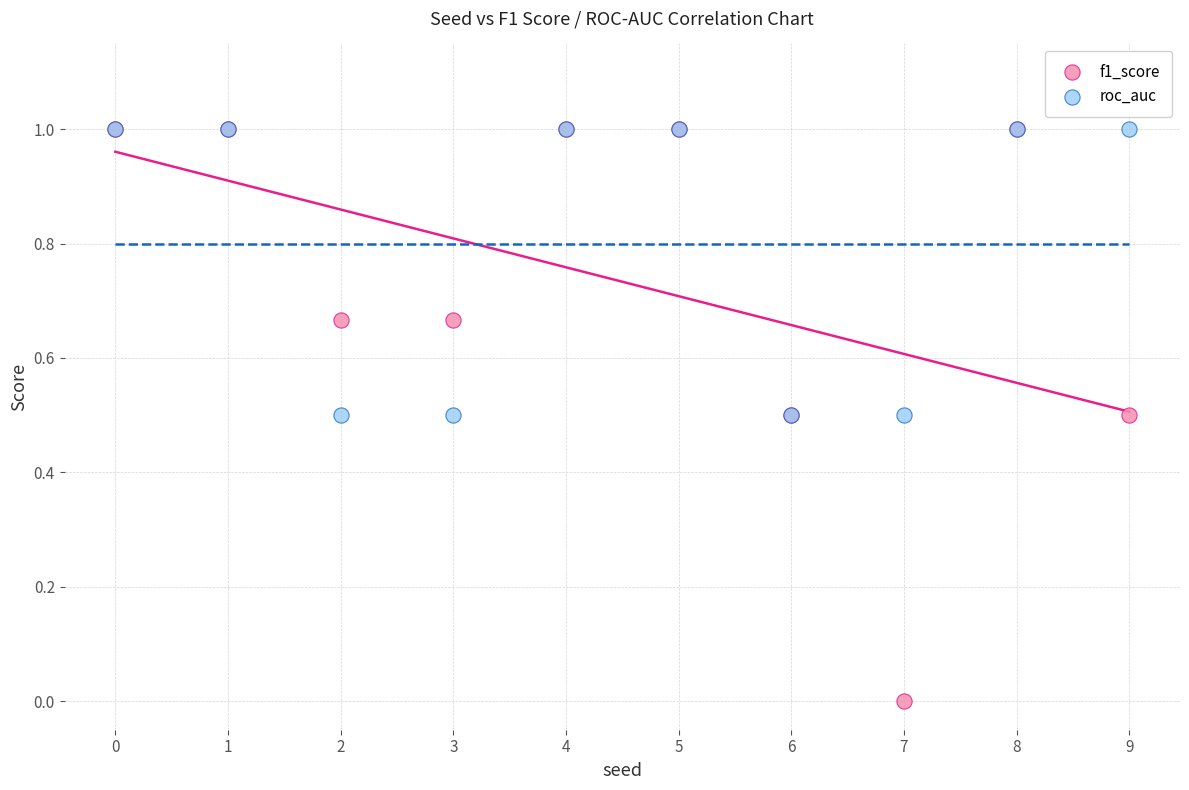

Which series has the widest spread of Y values?

f1_score